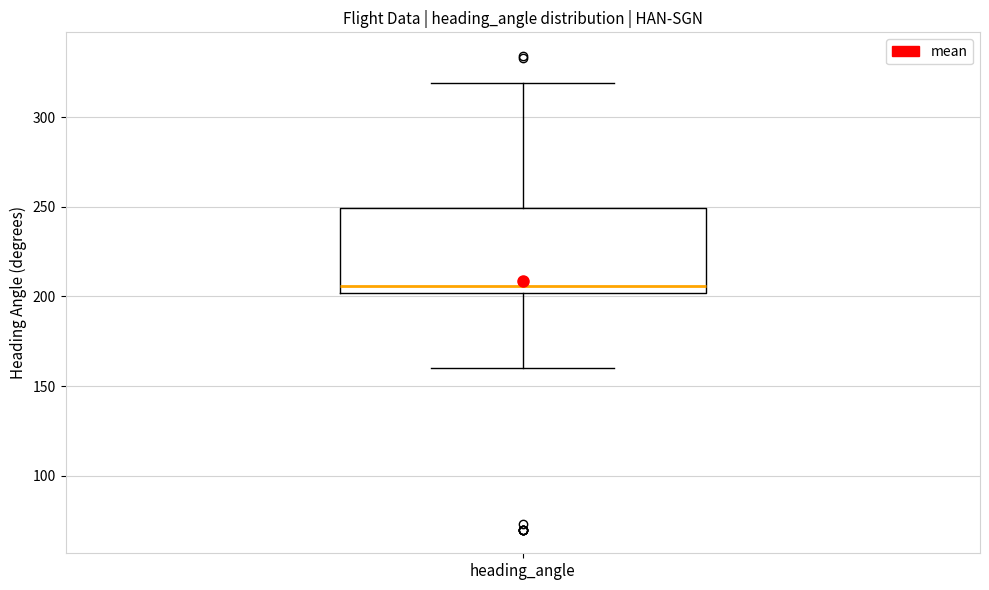

Read this box plot against the y-axis: the position of the median line, the range covered by the box, and the ends of both whiskers. The values are not printed on the chart, so give them approximately, as read against the axis.

median 205, box 200 to 250, whiskers 160 to 320